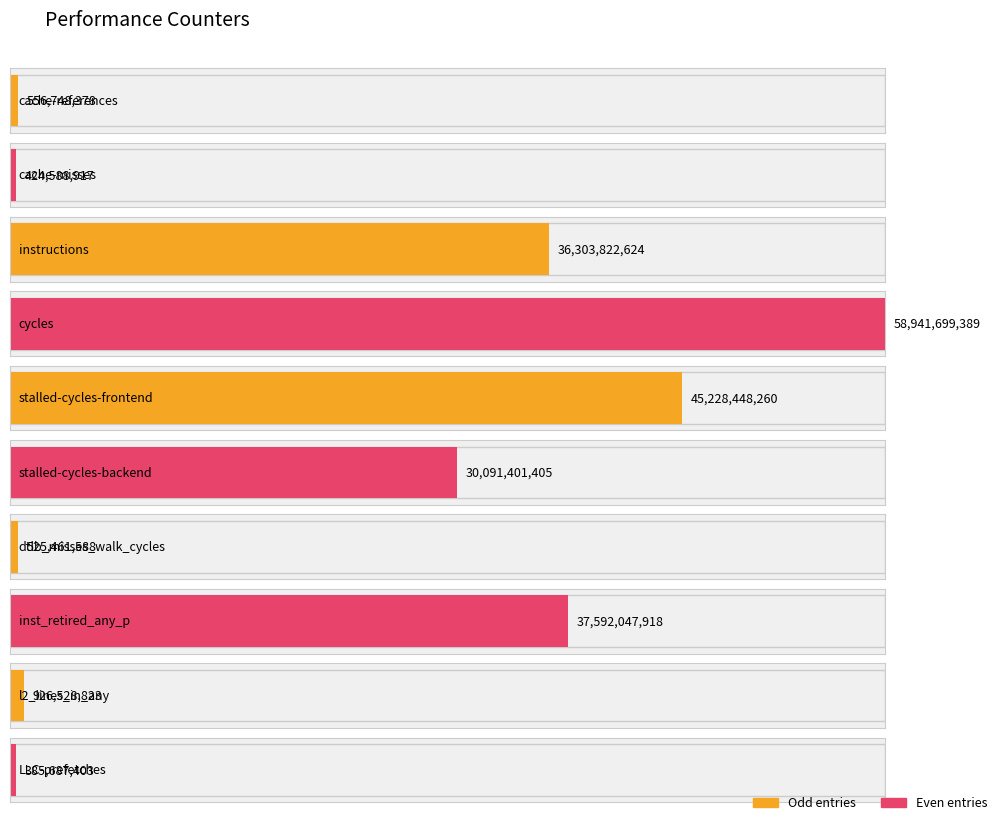

Is it true that the value at inst_retired_any_p is 37592047918?

True